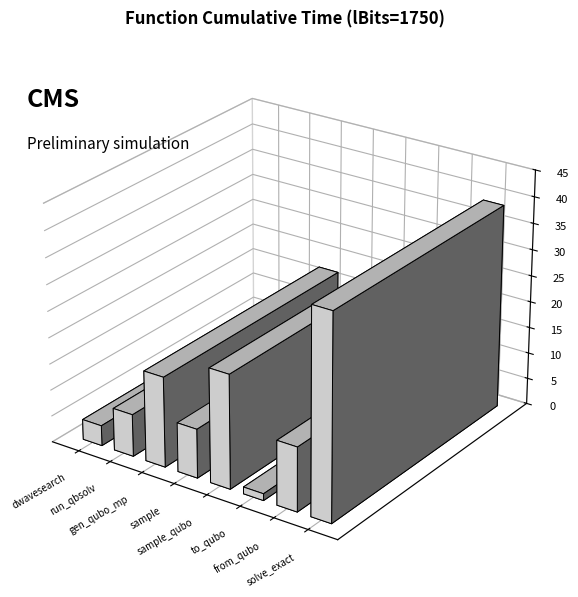

Count the number of values greater than 12.

4